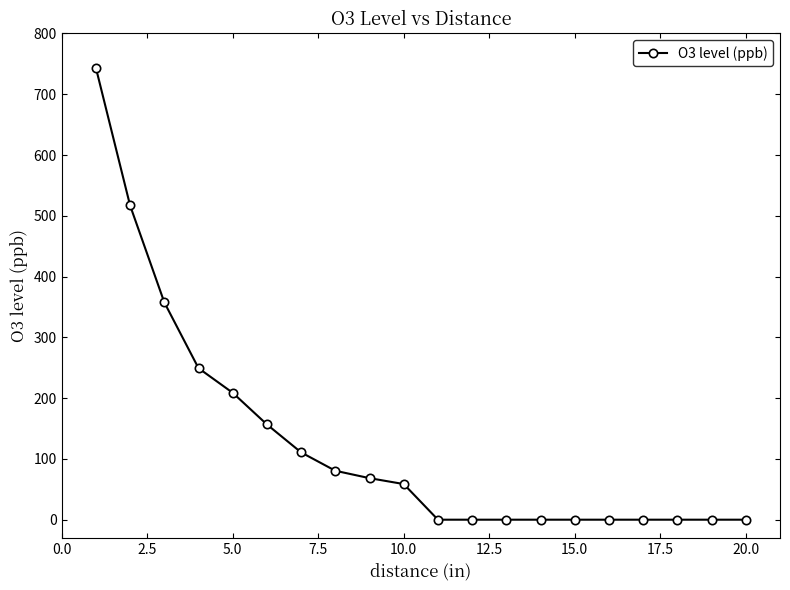

What is the sum of all values?

2551.0